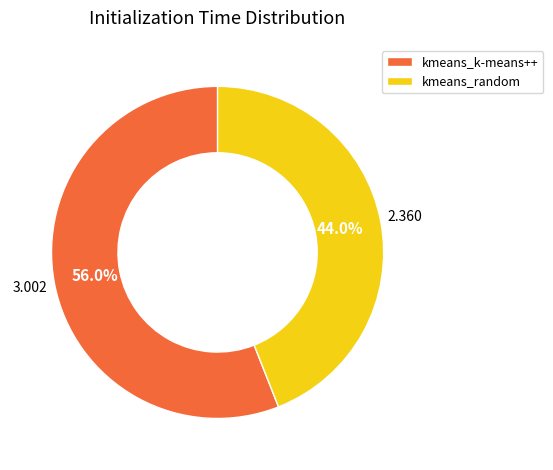

The kmeans_k-means++ slice represents 65% of the pie. True or false?

False